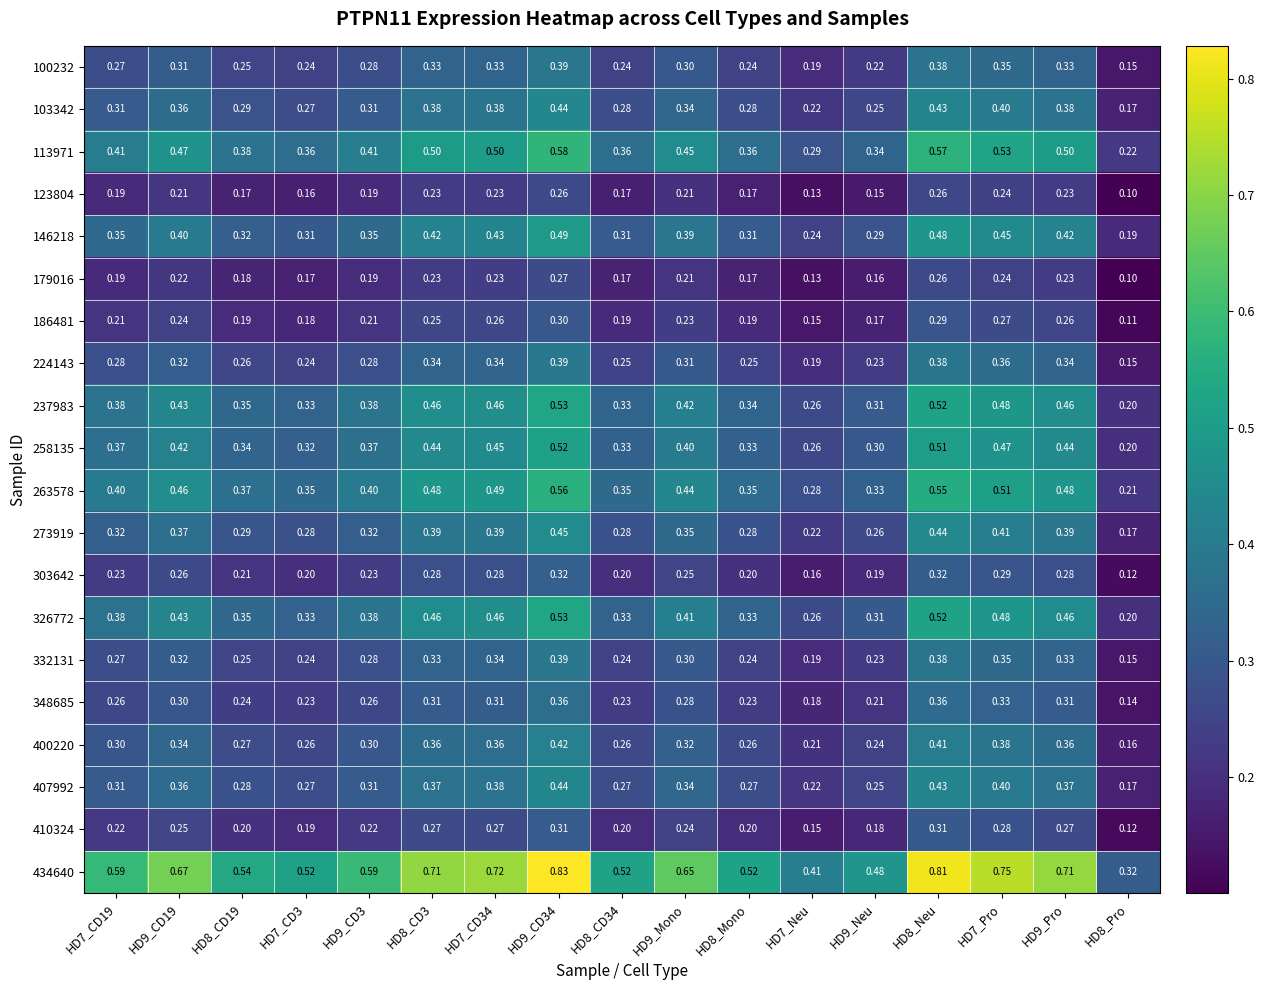

Is the value of 326772 at HD7_CD34 greater than the value of 113971 at HD8_CD19?

Yes